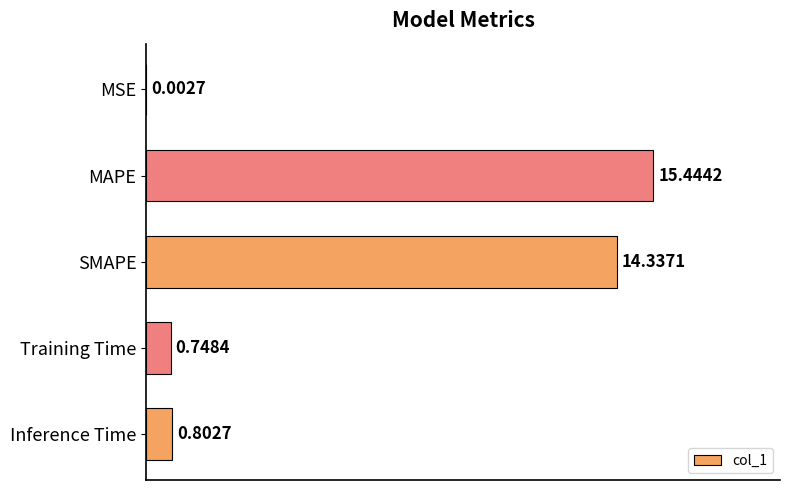

What is the sum of all values?

31.3